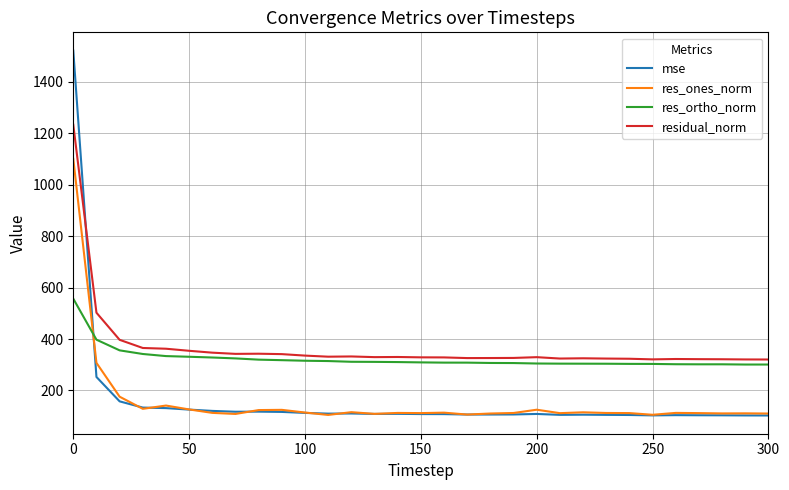

How many times do res_ortho_norm and mse cross each other?

1